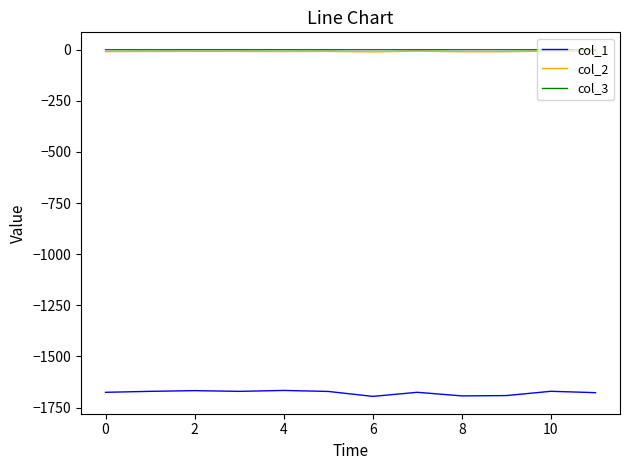

True or false: col_1 has more than 2 points higher than both neighbors.

True